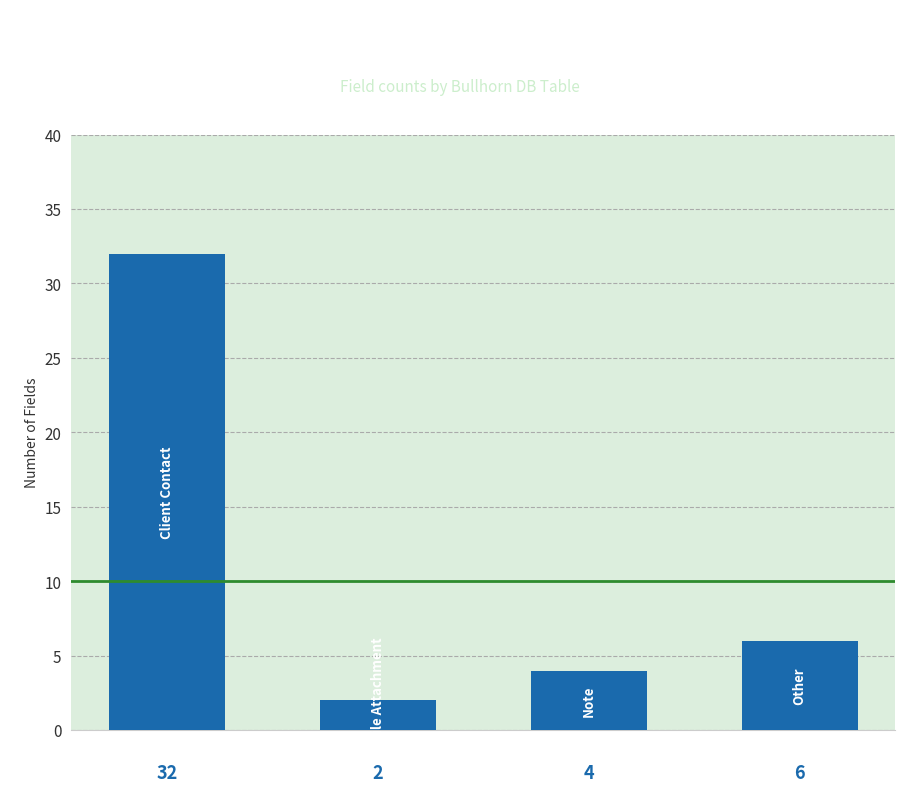

Reading right to left, what are all the values shown in this chart?

0.00=6	−0.02=4	−0.04=2	−0.06=32